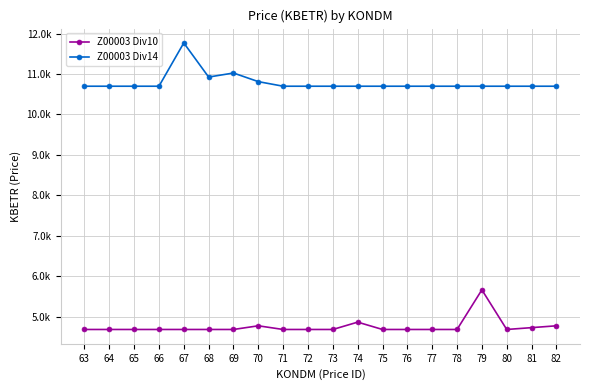

True or false: Z00003 Div10 and Z00003 Div14 intersect in this chart.

False